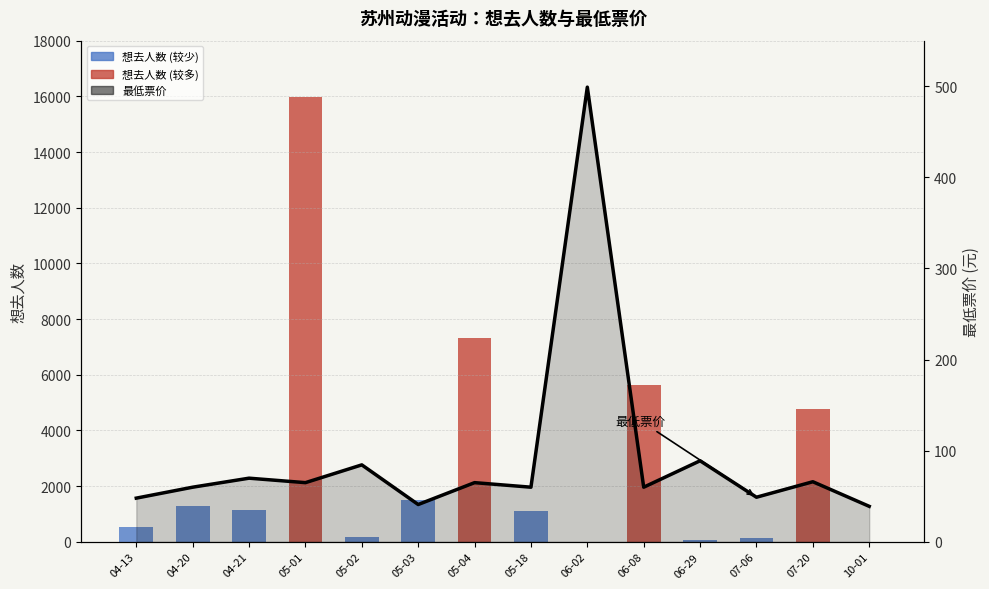

List the series in order of their peak value, lowest first.

最低票价, 想去人数